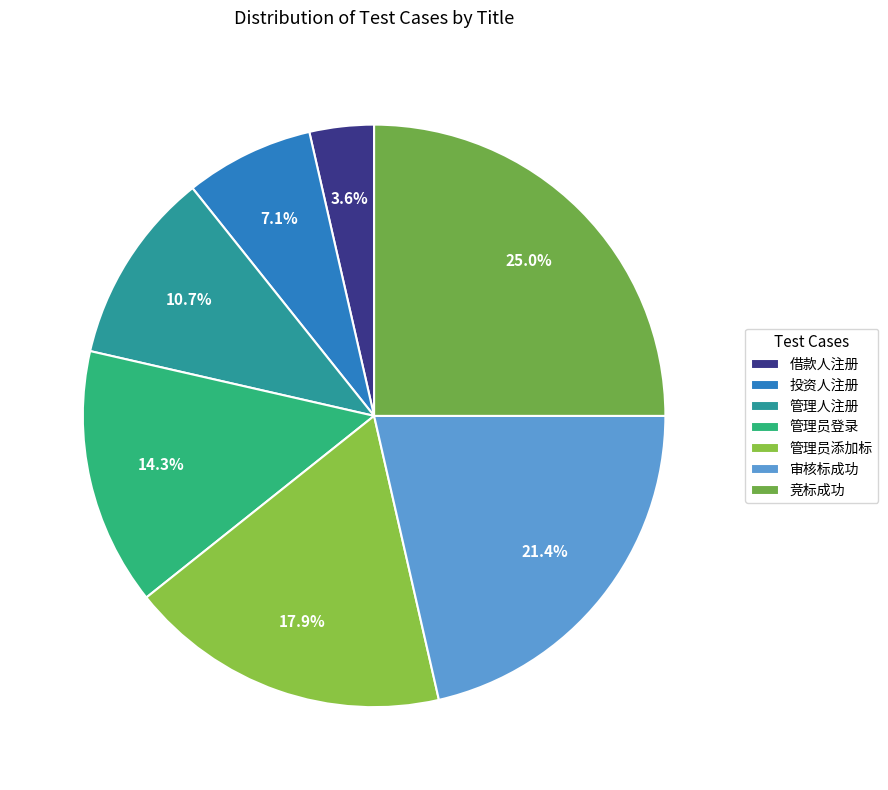

To the nearest percent, what percentage of the pie is 管理员添加标?

18%